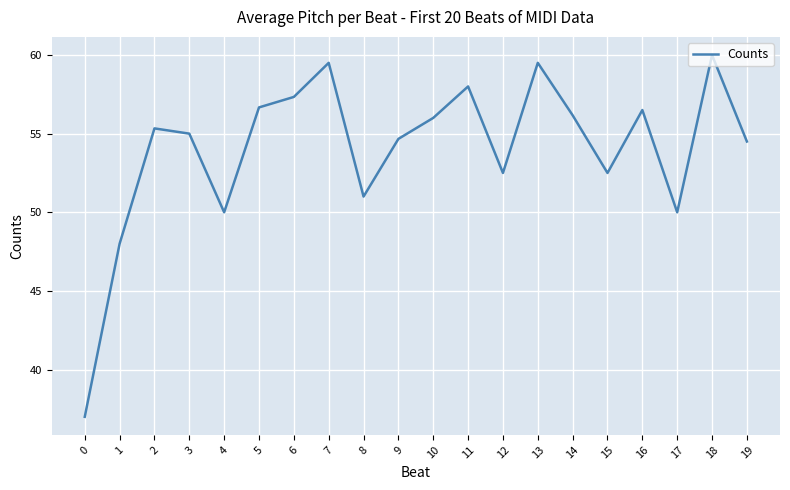

Does the chart have visible grid lines?

Yes